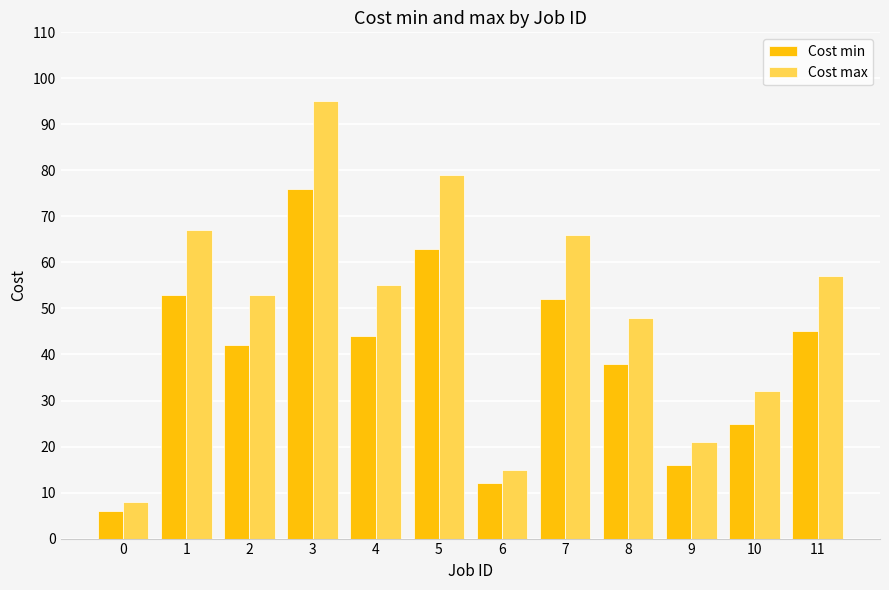

What is the value of the Cost min bar at the 9th from the left?

38